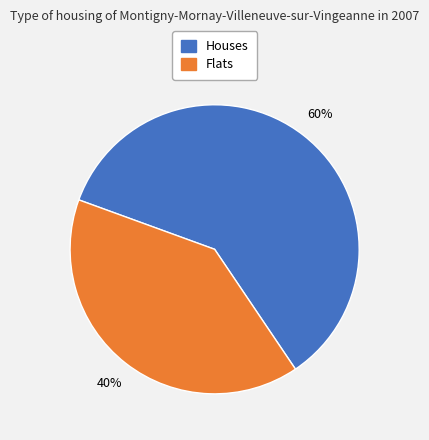

Count the number of slices in the pie.

2